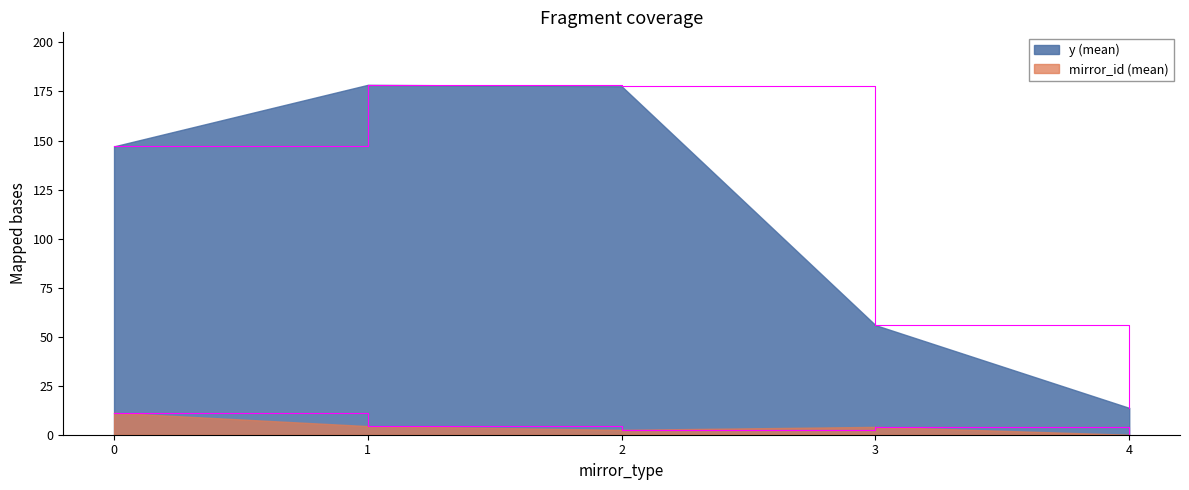

How many lines are shown in the chart?

2